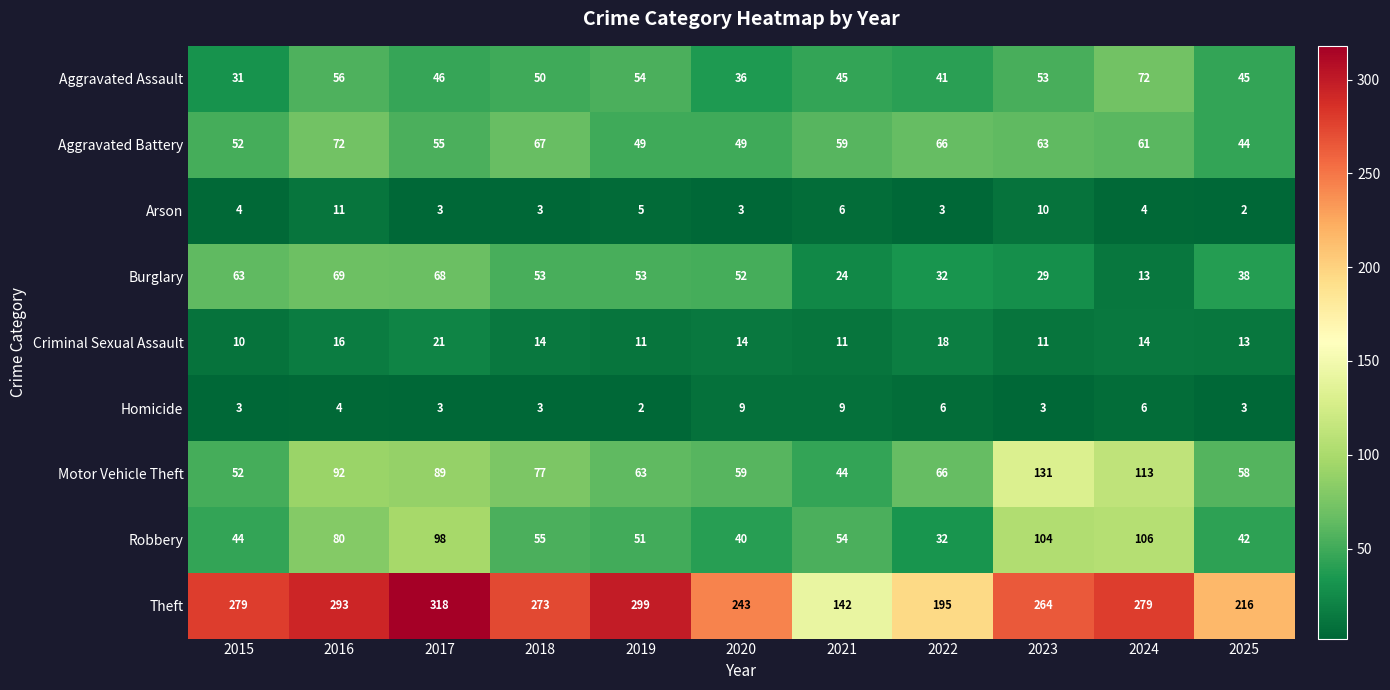

Where does the Aggravated Assault series first go above 46?

2016